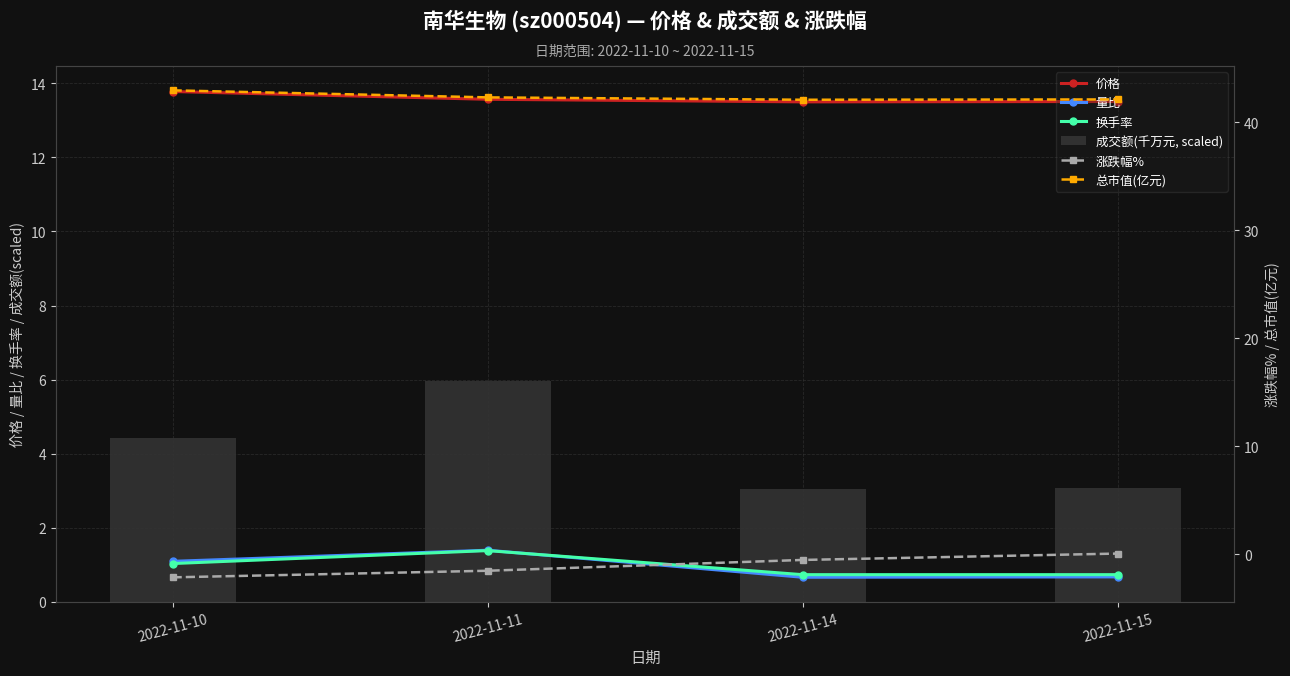

The 量比 series shows 1.7 at 2022-11-10. True or false?

False